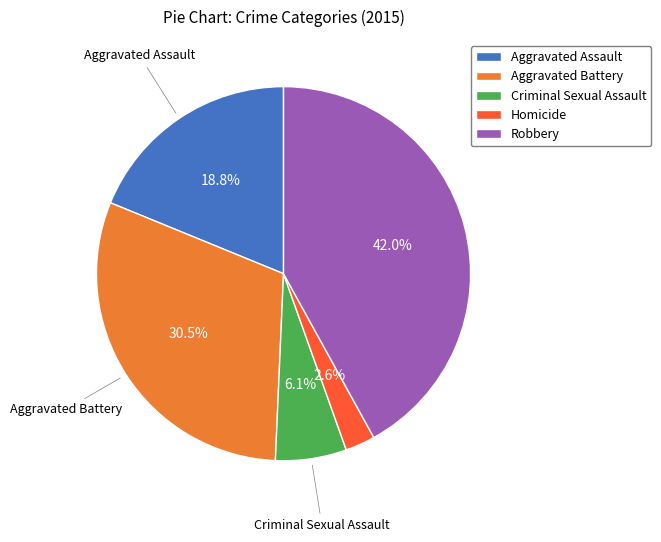

Is Criminal Sexual Assault the majority of the pie?

No